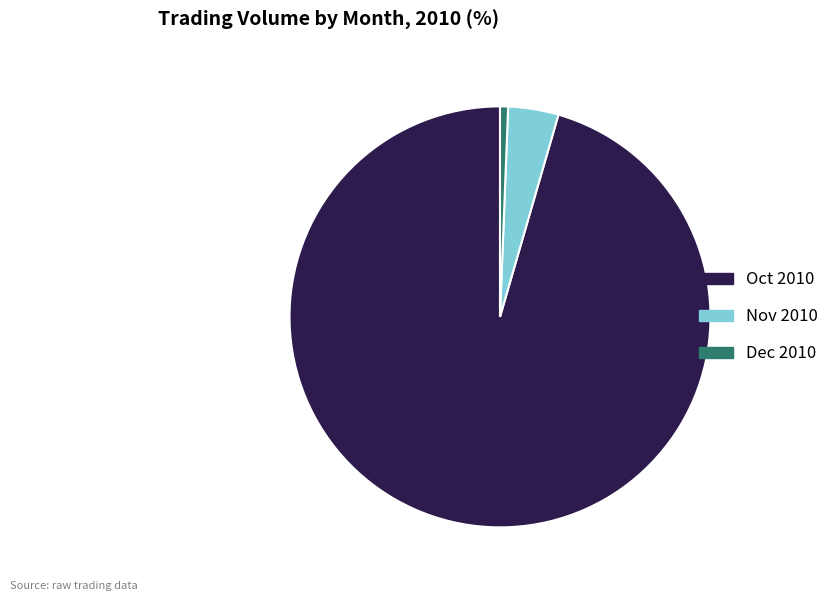

Which slice is the largest?

Oct 2010